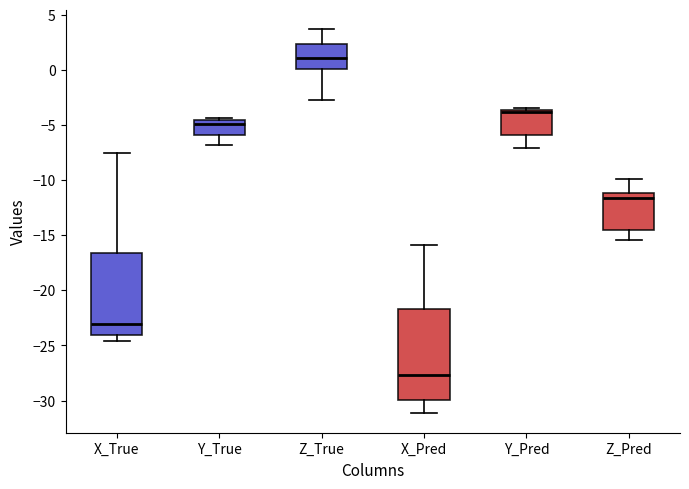

Reading left to right, read every box against the y-axis: the position of its median line, the range the box covers, and the ends of its whiskers. The values are not printed on the chart, so give them approximately, as read against the axis.

X_True: median -23.0, box -24.0 to -16.5, whiskers -24.5 to -7.5
Y_True: median -5.0, box -6.0 to -4.5, whiskers -7.0 to -4.5
Z_True: median 1.0, box 0.0 to 2.5, whiskers -2.5 to 3.5
X_Pred: median -27.5, box -30.0 to -21.5, whiskers -31.0 to -16.0
Y_Pred: median -4.0, box -6.0 to -3.5, whiskers -7.0 to -3.5 (just above the box's upper edge)
Z_Pred: median -11.5, box -14.5 to -11.0, whiskers -15.5 to -10.0